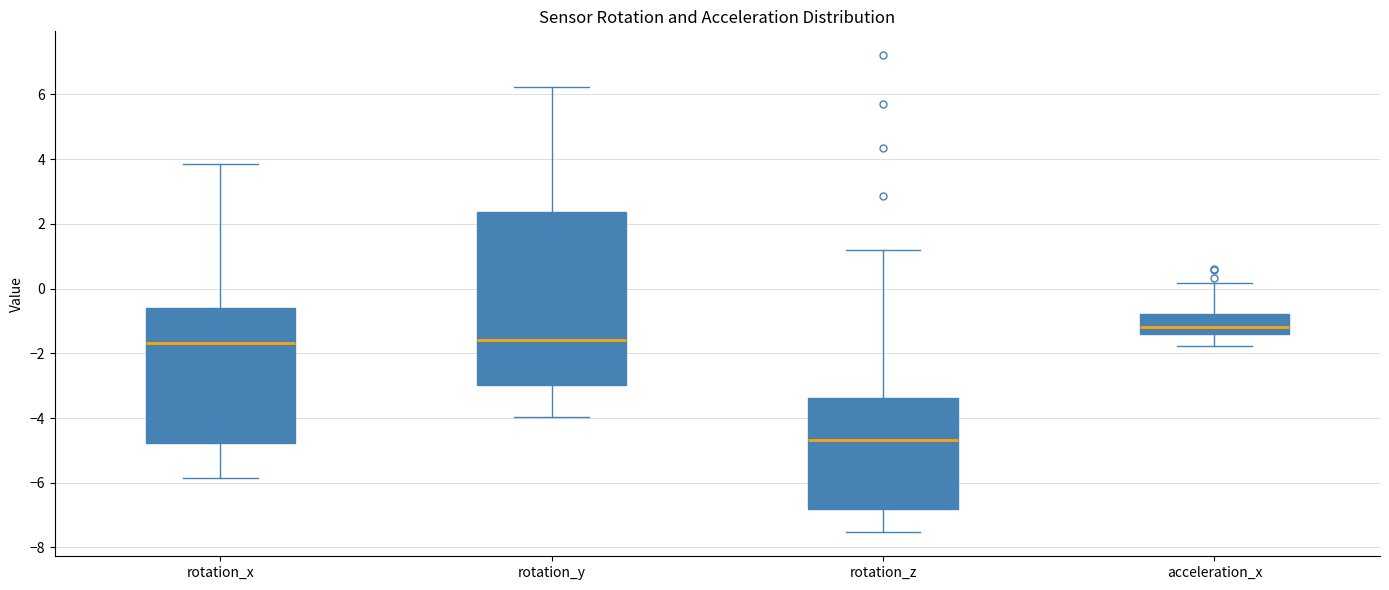

Reading left to right, transcribe this box plot: for each box, give where its median line is, the range the box spans, and where its two whiskers end, as read against the y-axis. The values are not printed on the chart, so give them approximately, as read against the axis.

rotation_x: median -1.6, box -4.8 to -0.6, whiskers -5.8 to 3.8
rotation_y: median -1.6, box -3.0 to 2.4, whiskers -4.0 to 6.2
rotation_z: median -4.6, box -6.8 to -3.4, whiskers -7.6 to 1.2
acceleration_x: median -1.2, box -1.4 to -0.8, whiskers -1.8 to 0.2